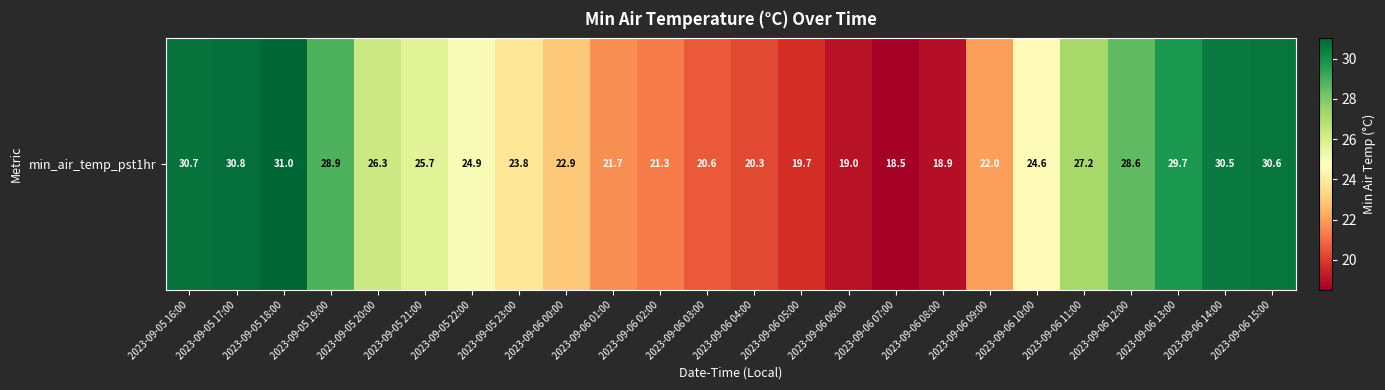

Rank the categories by value from lowest to highest.

2023-09-06 07:00, 2023-09-06 08:00, 2023-09-06 06:00, 2023-09-06 05:00, 2023-09-06 04:00, 2023-09-06 03:00, 2023-09-06 02:00, 2023-09-06 01:00, 2023-09-06 09:00, 2023-09-06 00:00, 2023-09-05 23:00, 2023-09-06 10:00, 2023-09-05 22:00, 2023-09-05 21:00, 2023-09-05 20:00, 2023-09-06 11:00, 2023-09-06 12:00, 2023-09-05 19:00, 2023-09-06 13:00, 2023-09-06 14:00, 2023-09-06 15:00, 2023-09-05 16:00, 2023-09-05 17:00, 2023-09-05 18:00